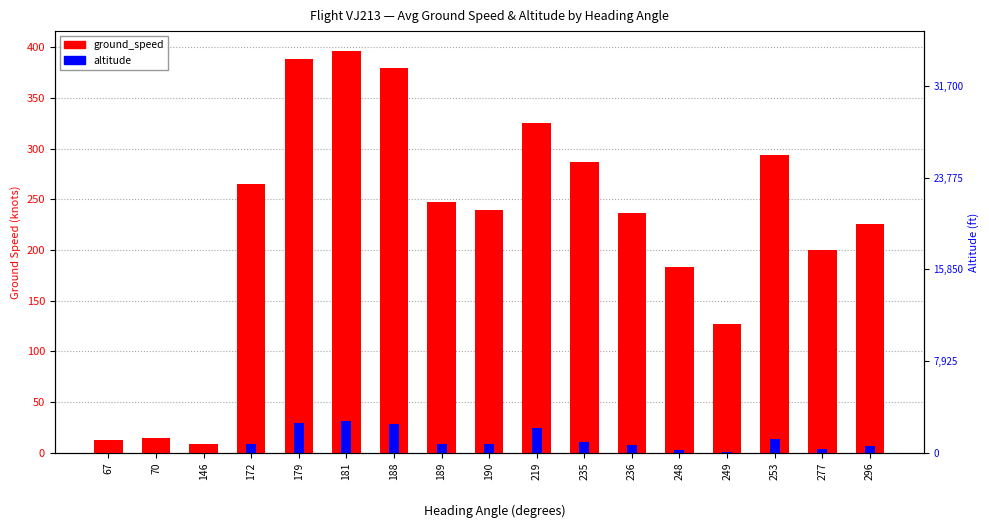

Are the bars grouped side by side (vs. stacked)?

Yes